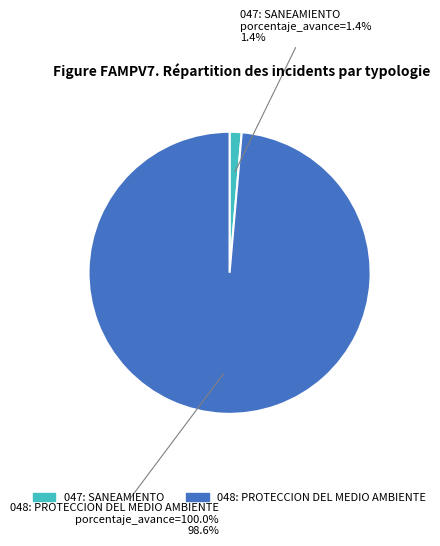

Do 047: SANEAMIENTO and 048: PROTECCION DEL MEDIO AMBIENTE together represent more than half of the pie?

Yes